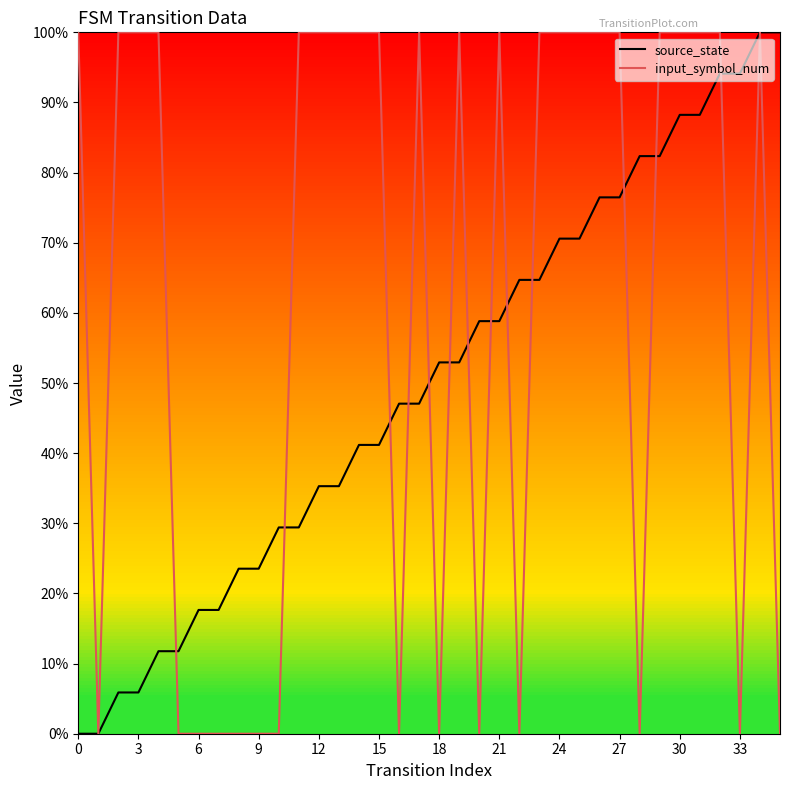

Which series has the largest total across all categories?

input_symbol_num